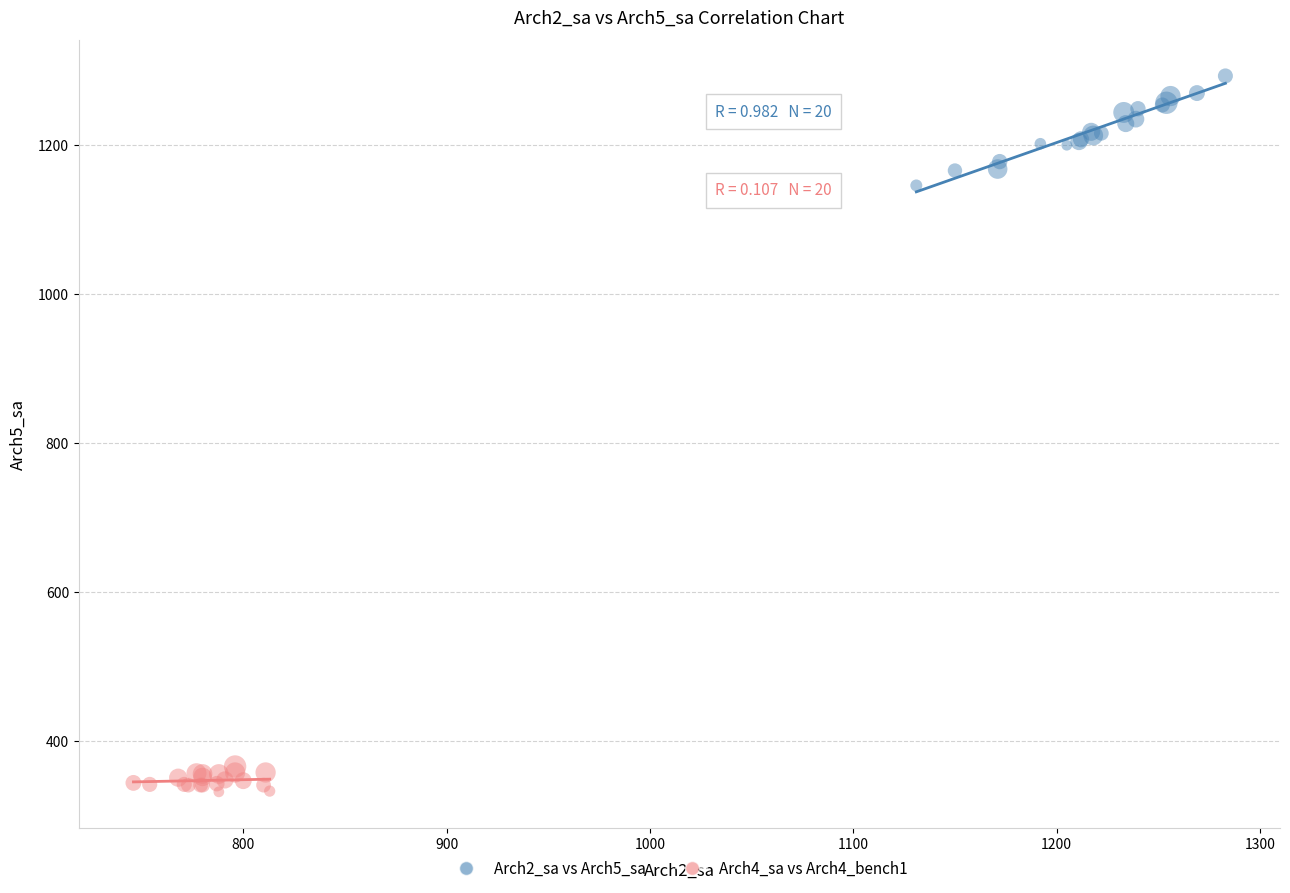

Which series reaches the maximum Y coordinate?

Arch2_sa vs Arch5_sa